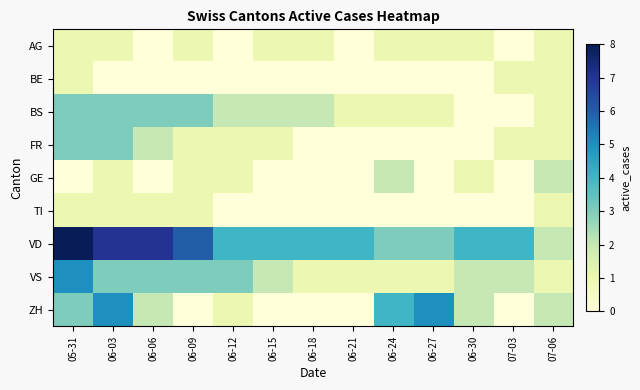

What is the difference between the highest and lowest values at 06-21?

4